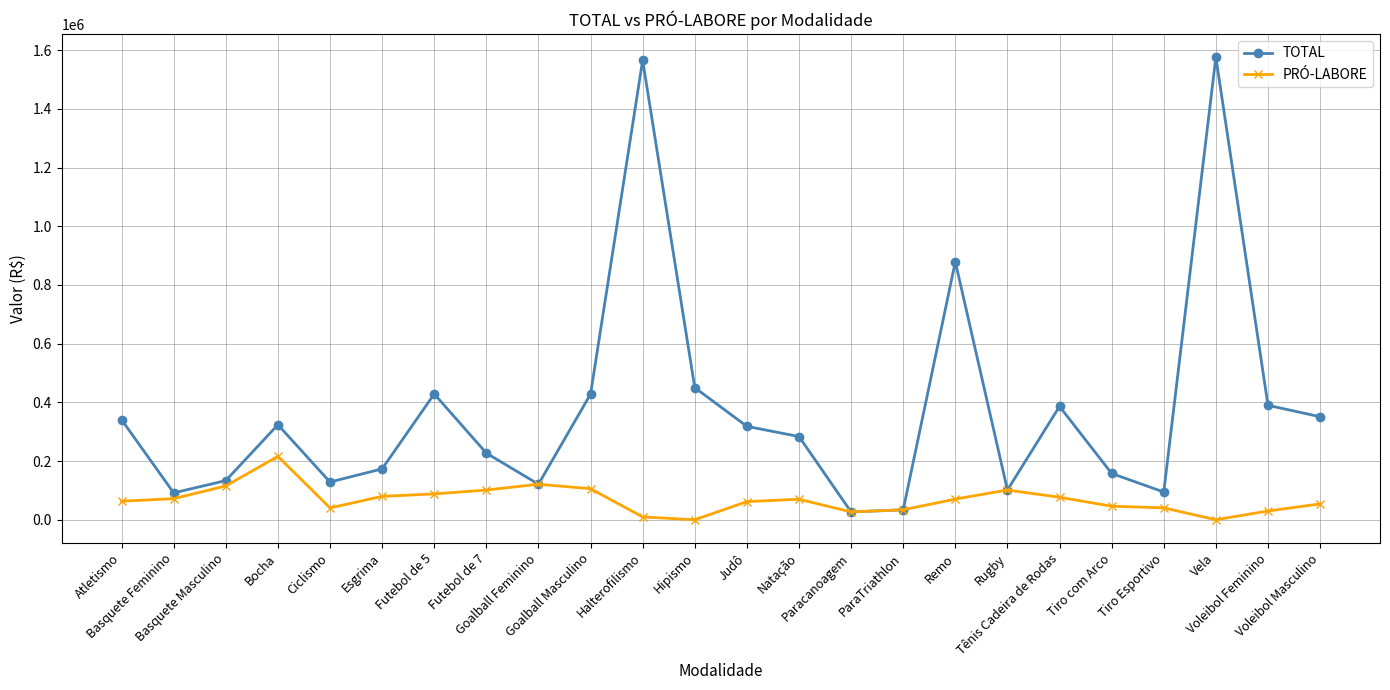

True or false: PRÓ-LABORE has more than 1 interior local peaks.

True